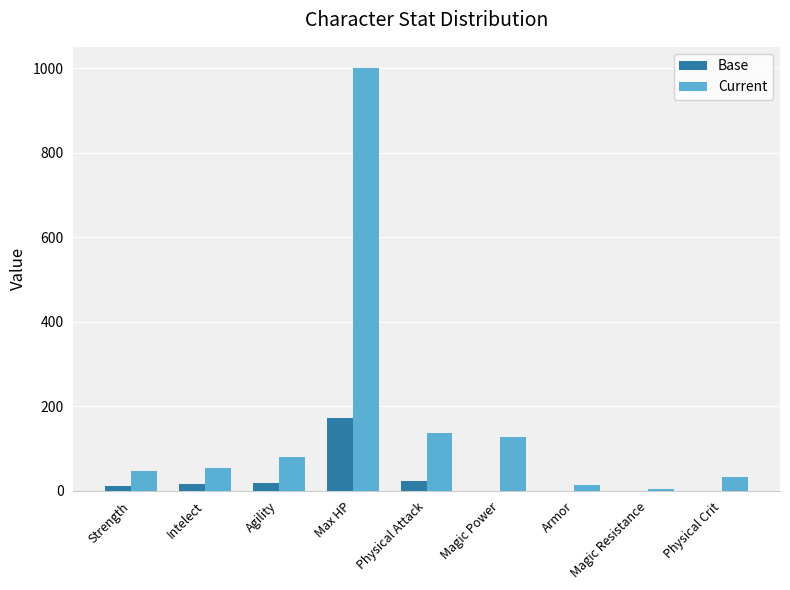

True or false: Current has a value of 46 at Strength.

True